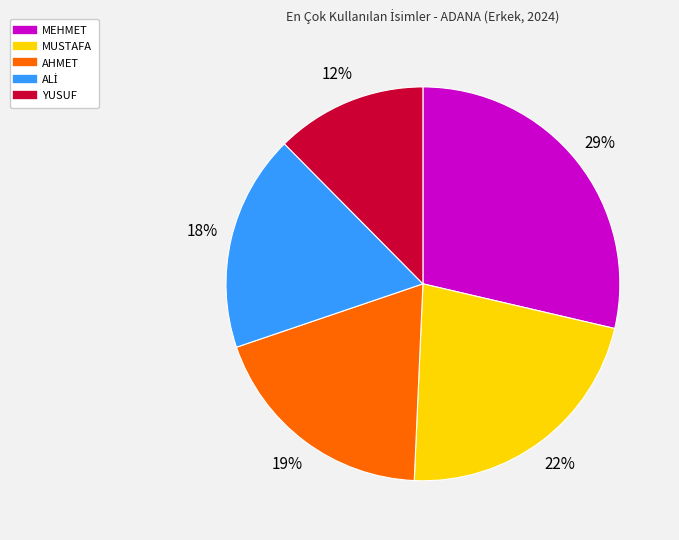

True or false: MUSTAFA accounts for 22% of the total.

True